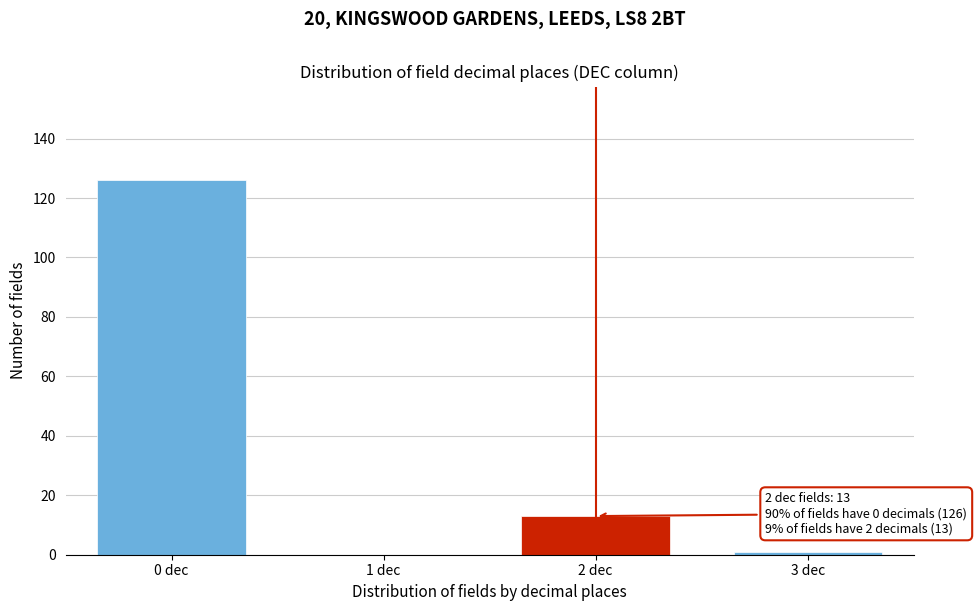

Reading right to left, what are all the values shown in this chart?

3 dec=1	2 dec=13	1 dec=0	0 dec=126